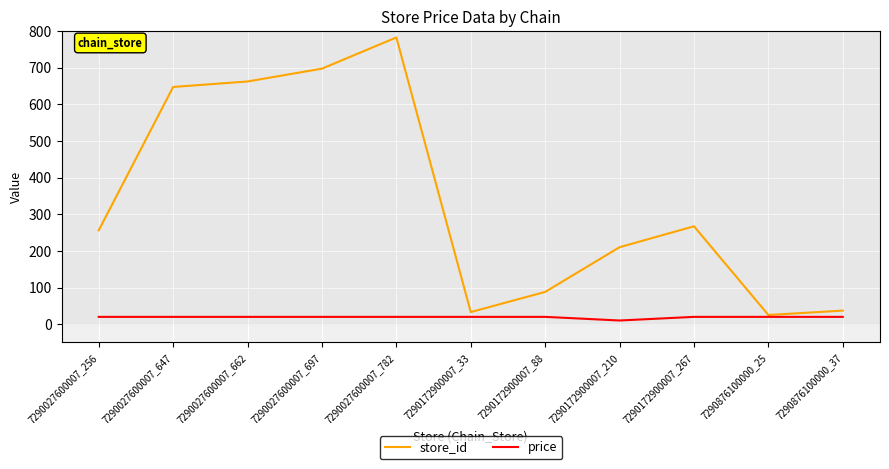

How many values in the price series are below 19?

1